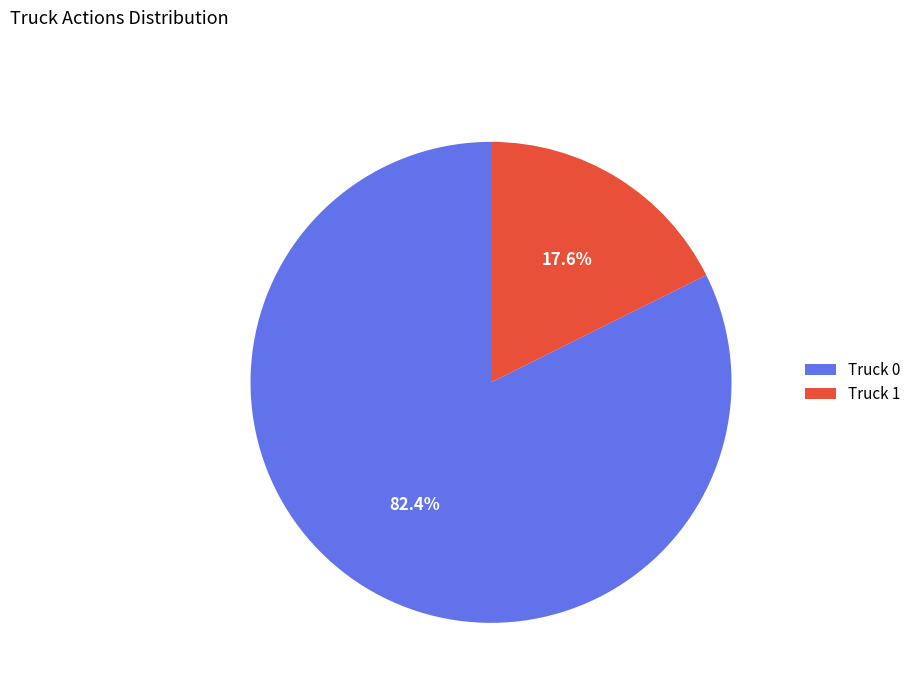

How many slices are in this pie chart?

2